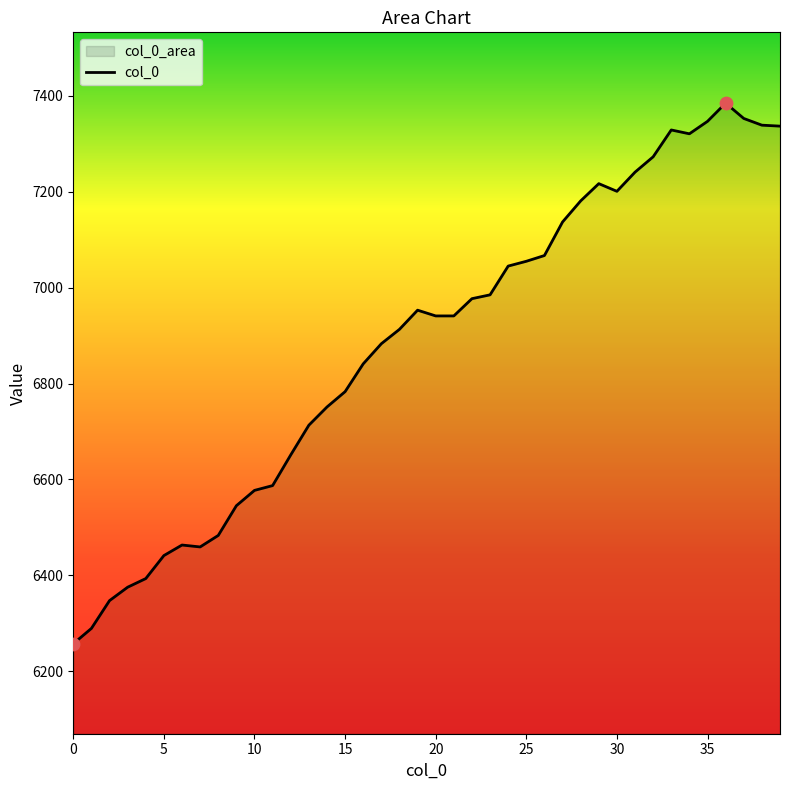

What is the change in value from 22 to 36?

+408